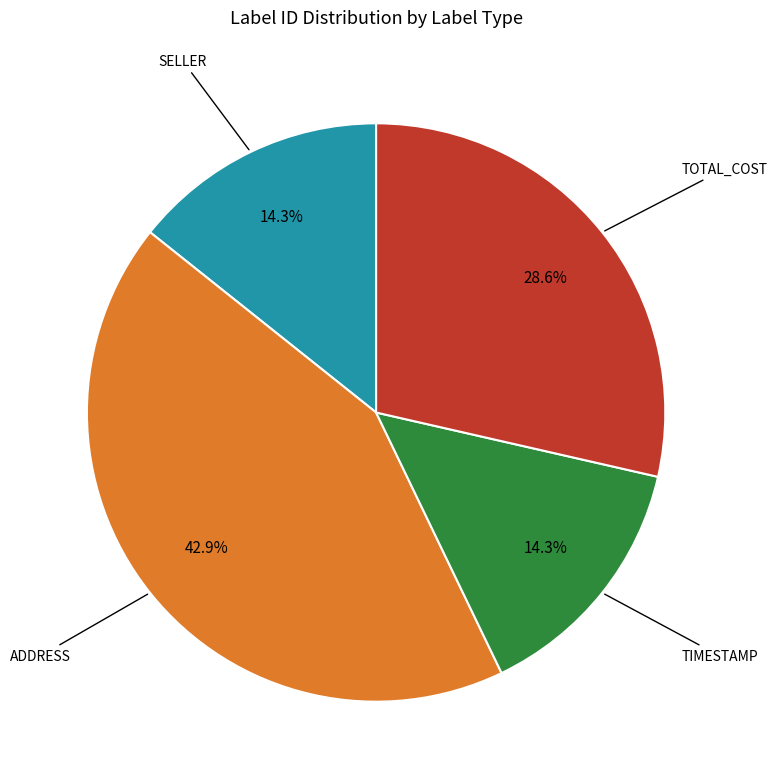

Does any single category account for the majority?

No